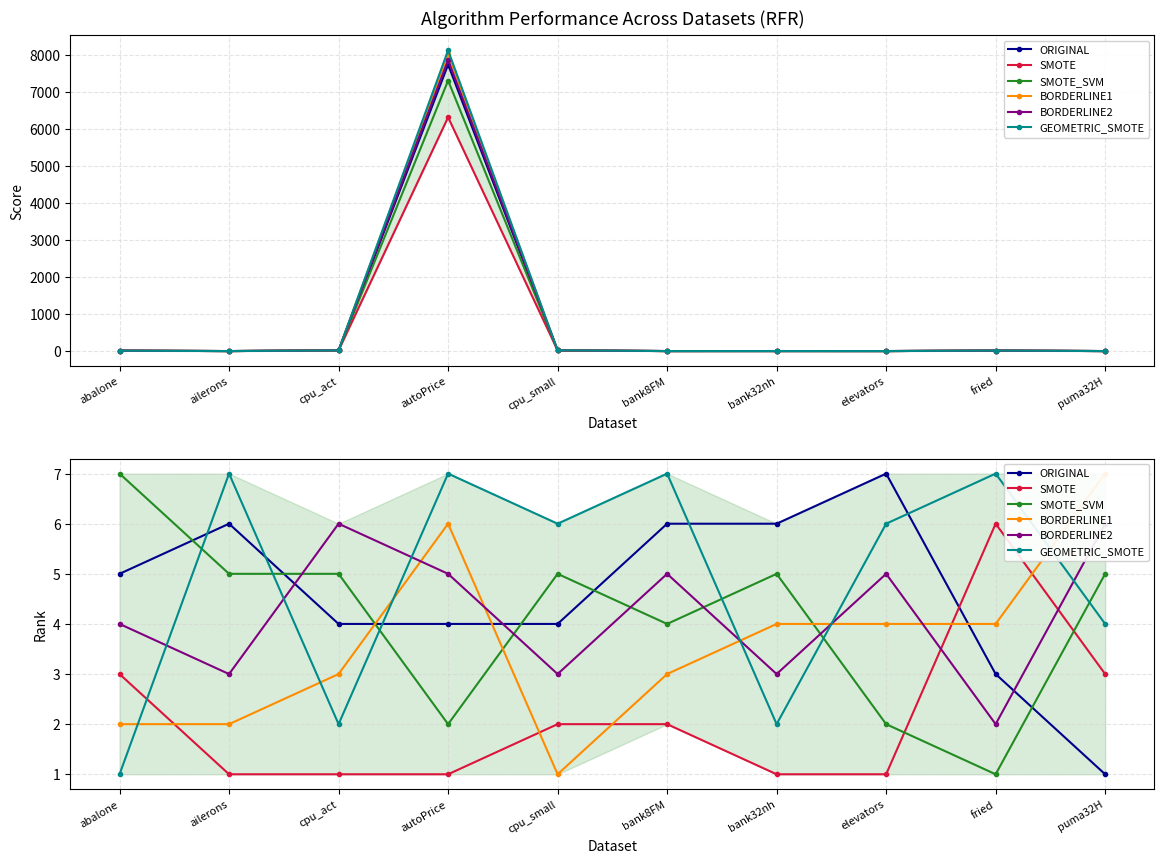

At how many categories does at least one series exceed 3?

10